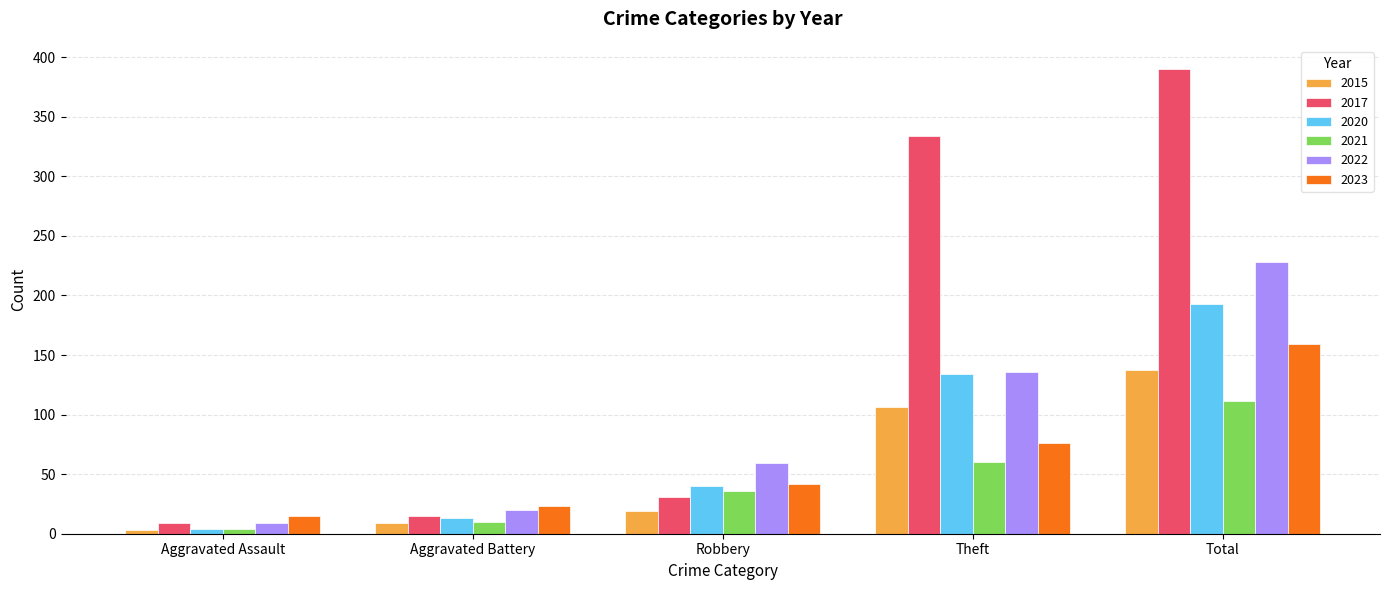

True or false: 2015 has a value of 106 at Theft.

True